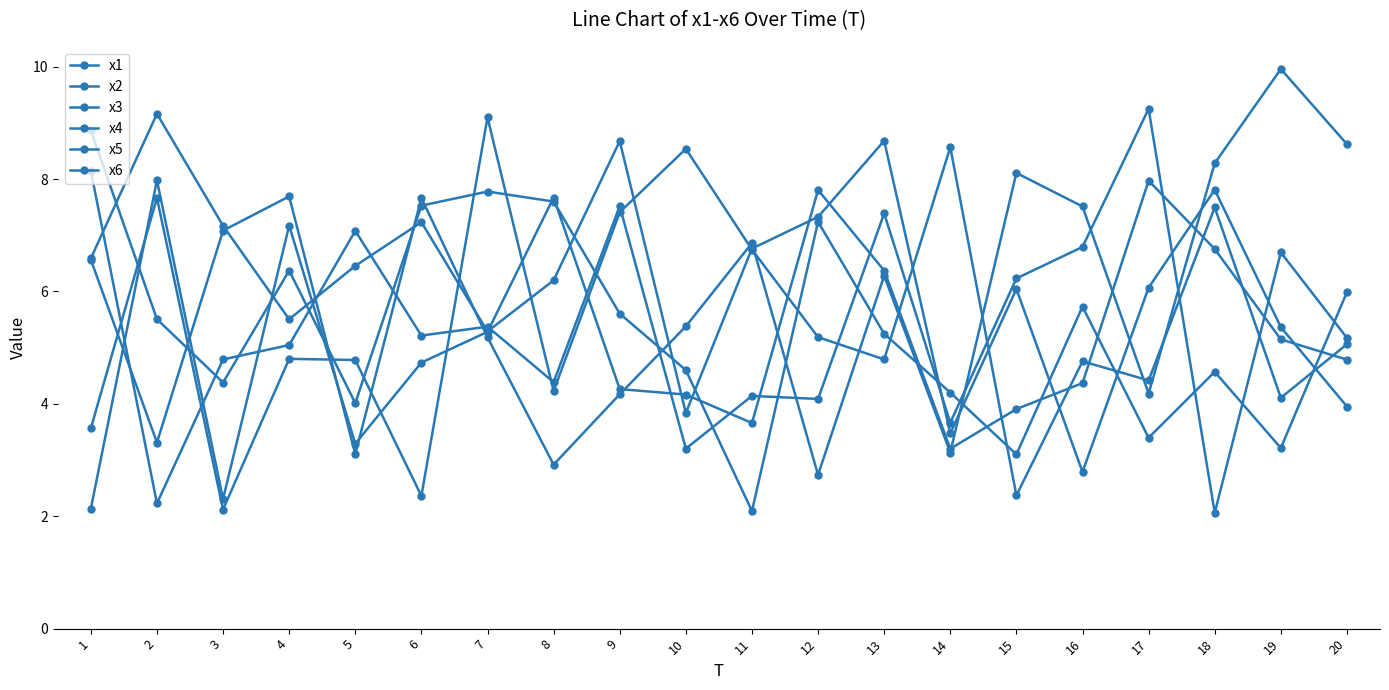

At which category is the sum across all series the highest?

13